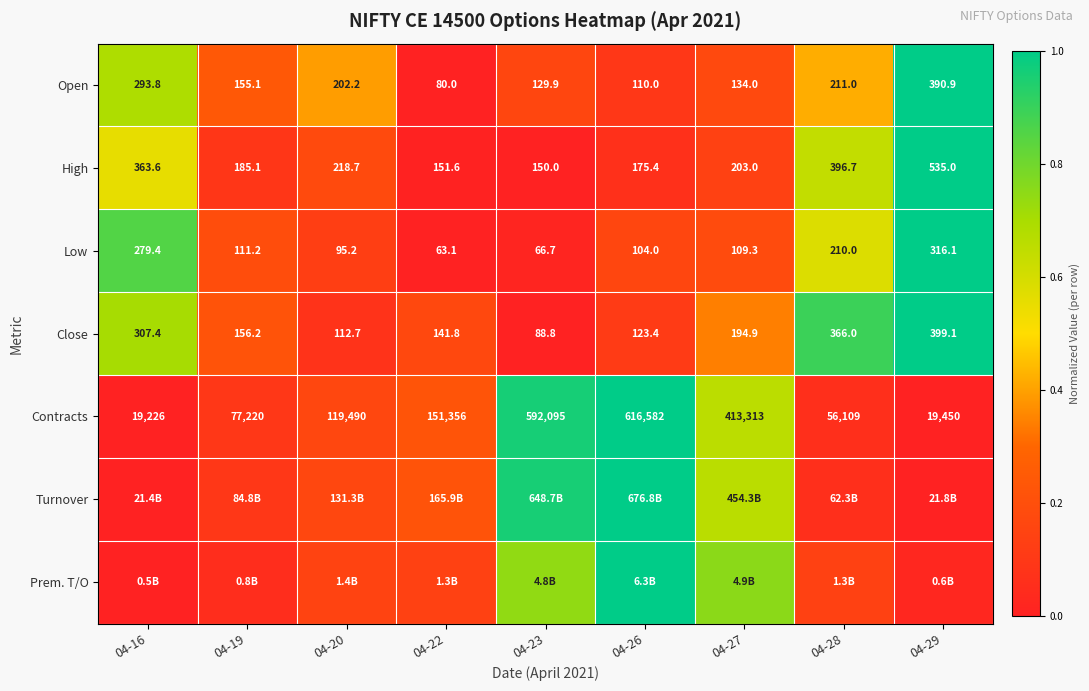

Is the value of Contracts at 04-27 greater than the value of Open at 04-26?

Yes